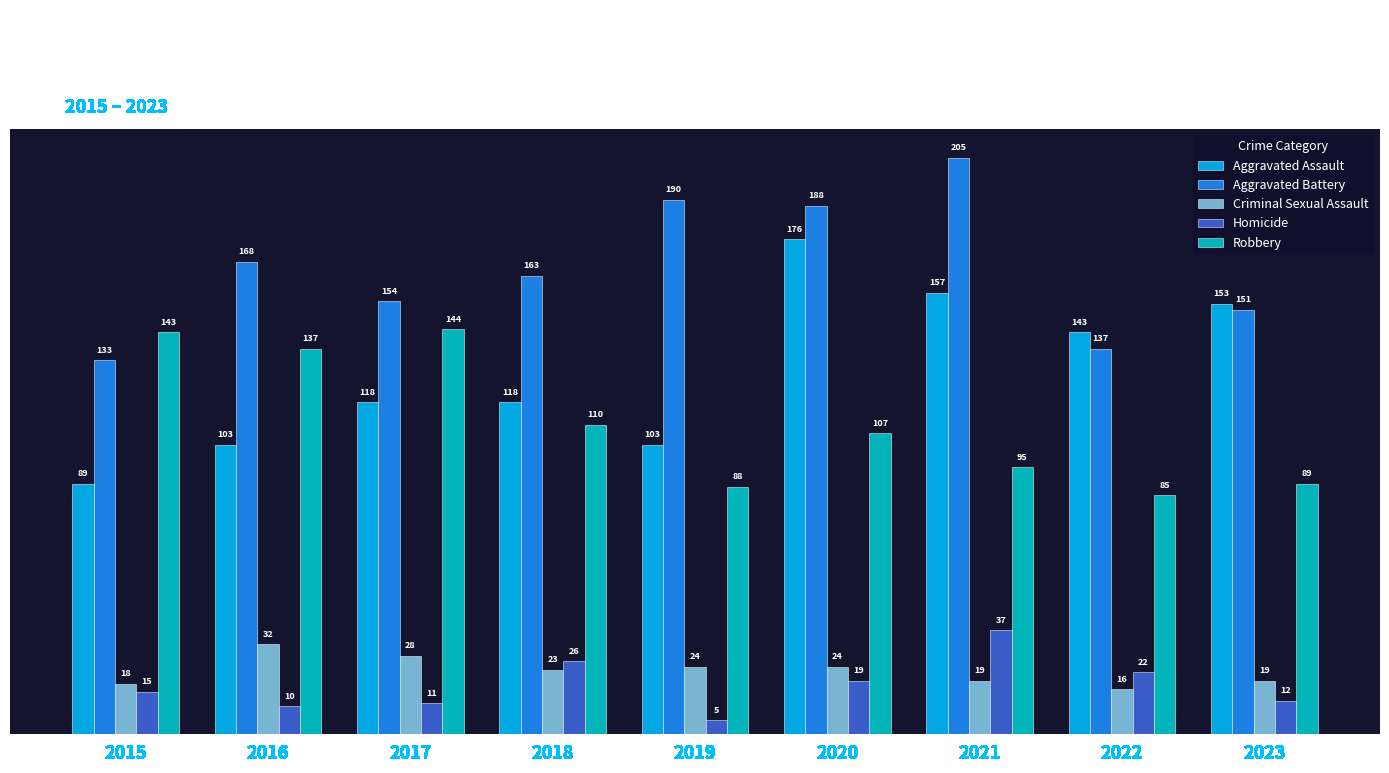

What is the spread (max minus min) of values at 2020?

169